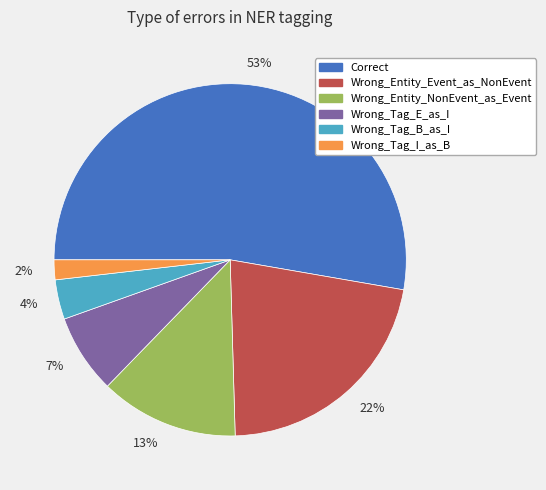

What is the smallest slice in the pie chart?

Wrong_Tag_I_as_B